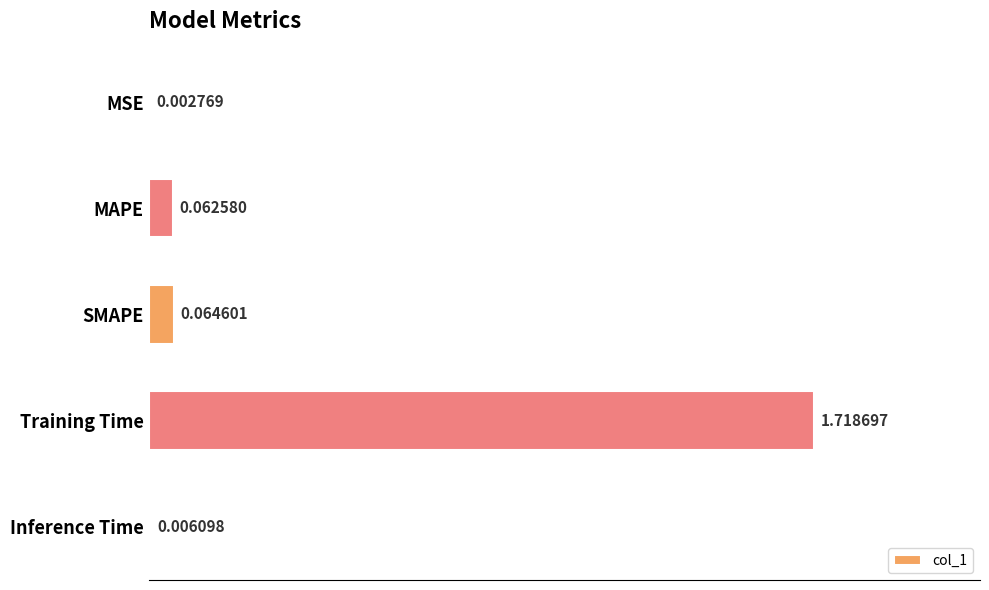

At which label is the value closest to 0?

MSE